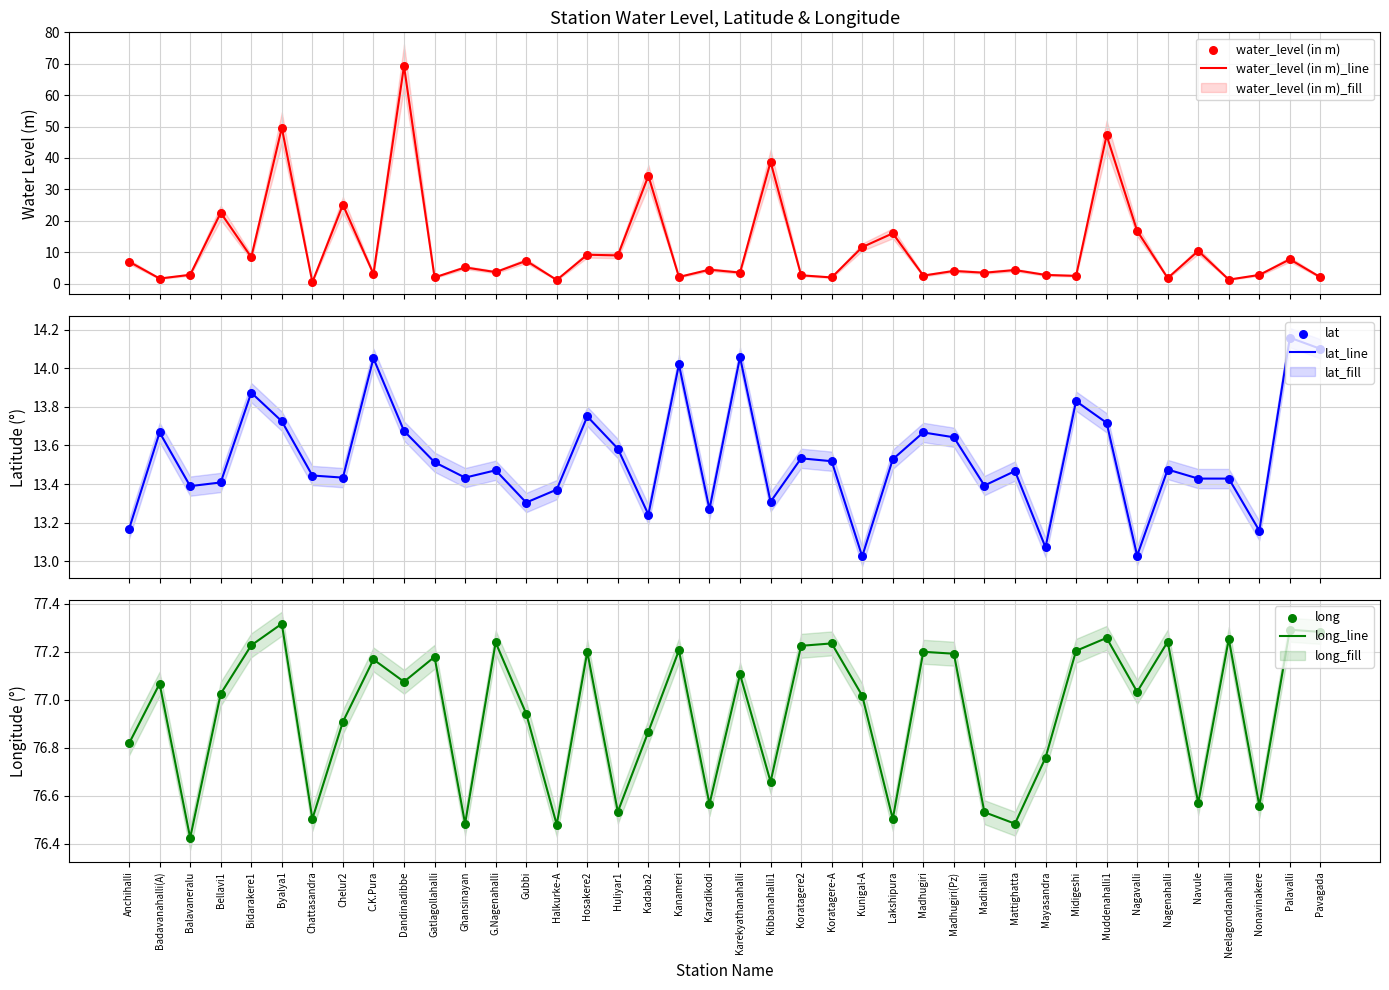

Which series reaches the maximum Y coordinate?

long_line